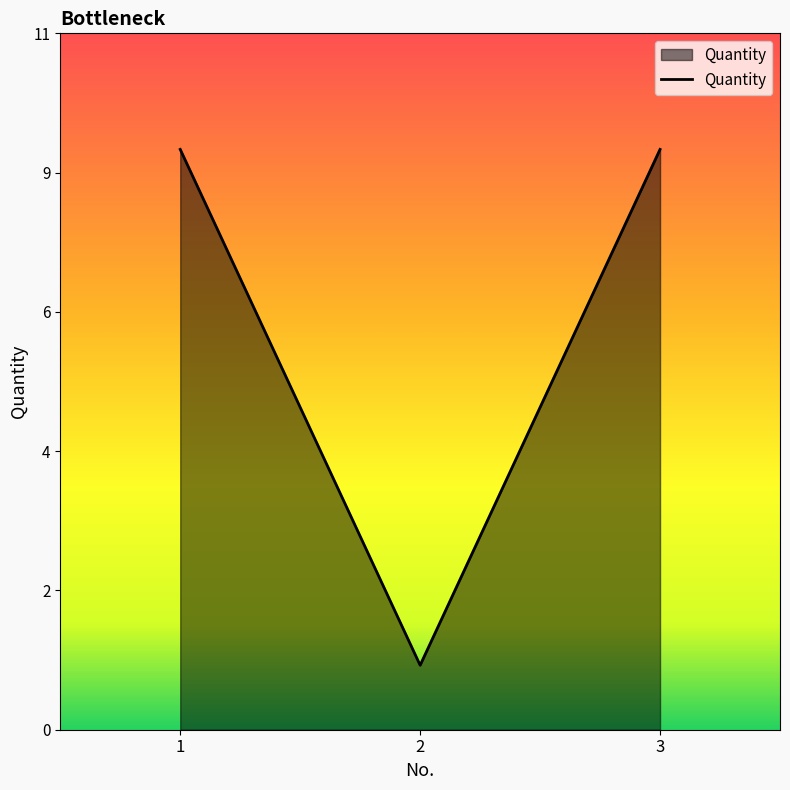

Does the chart have visible grid lines?

No